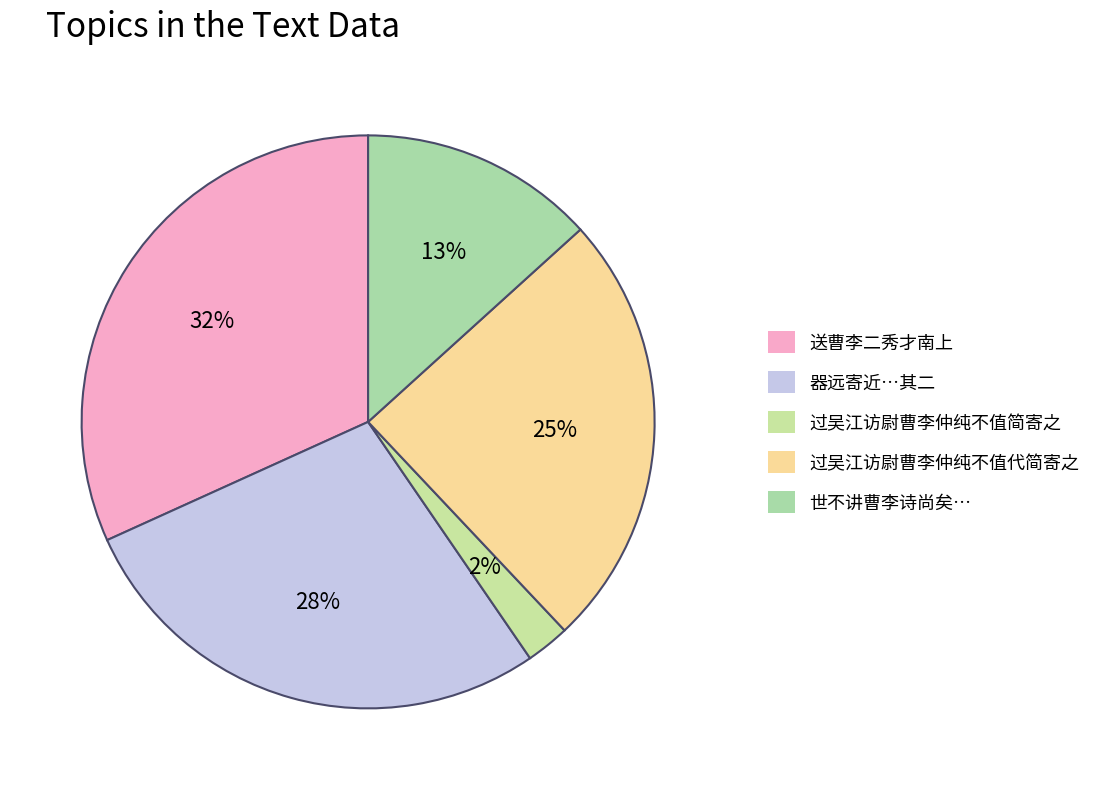

Count the number of slices in the pie.

5